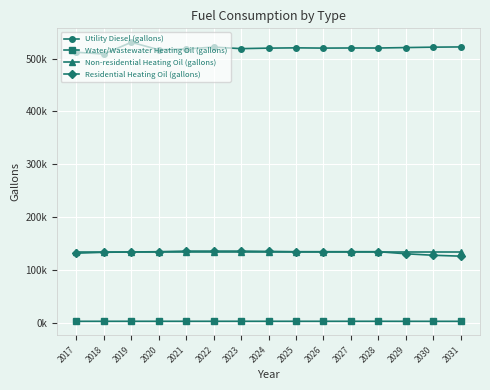

What is the minimum value shown in the chart?

2381.8